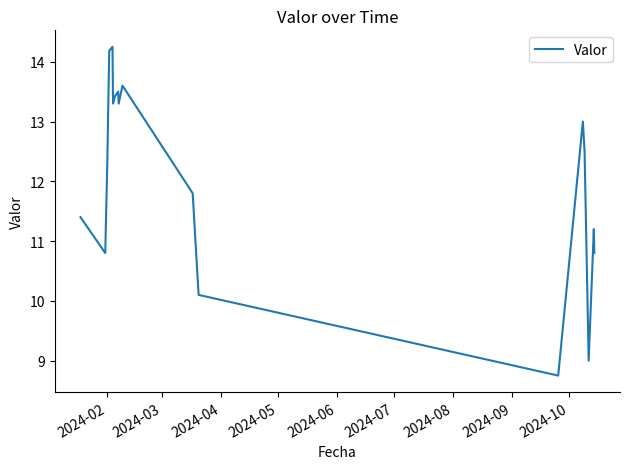

How many values are below 12?

8